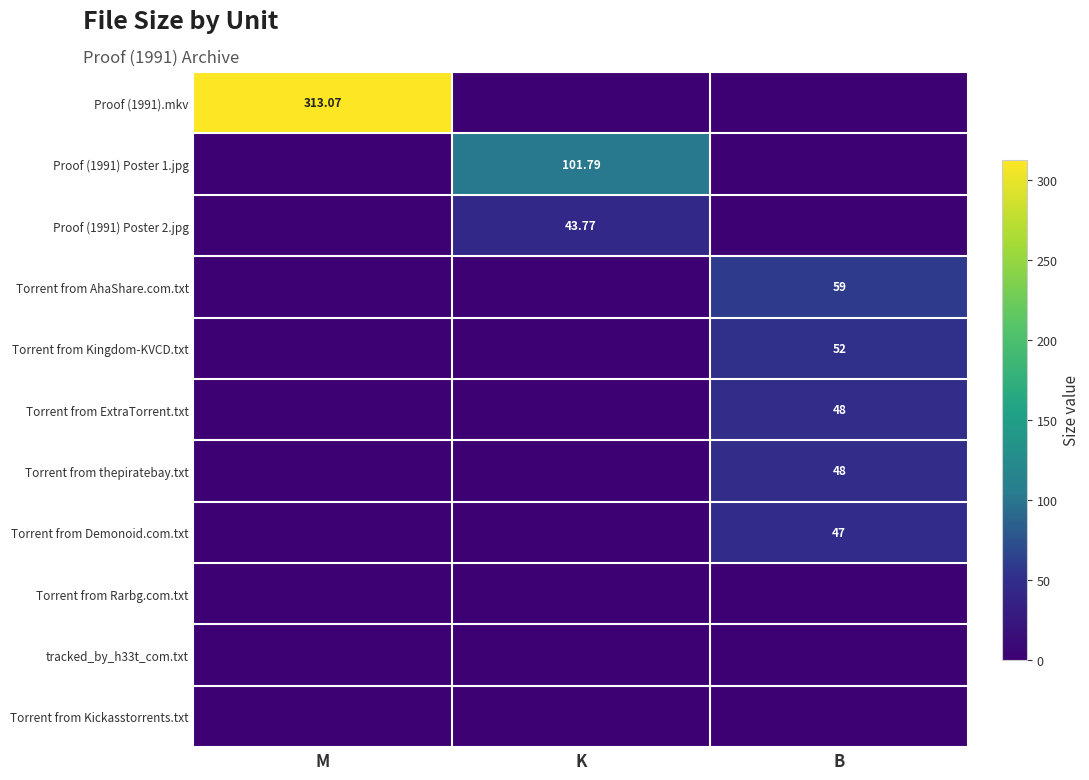

The value of Proof (1991) Poster 2.jpg at K is 10.8. True or false?

False